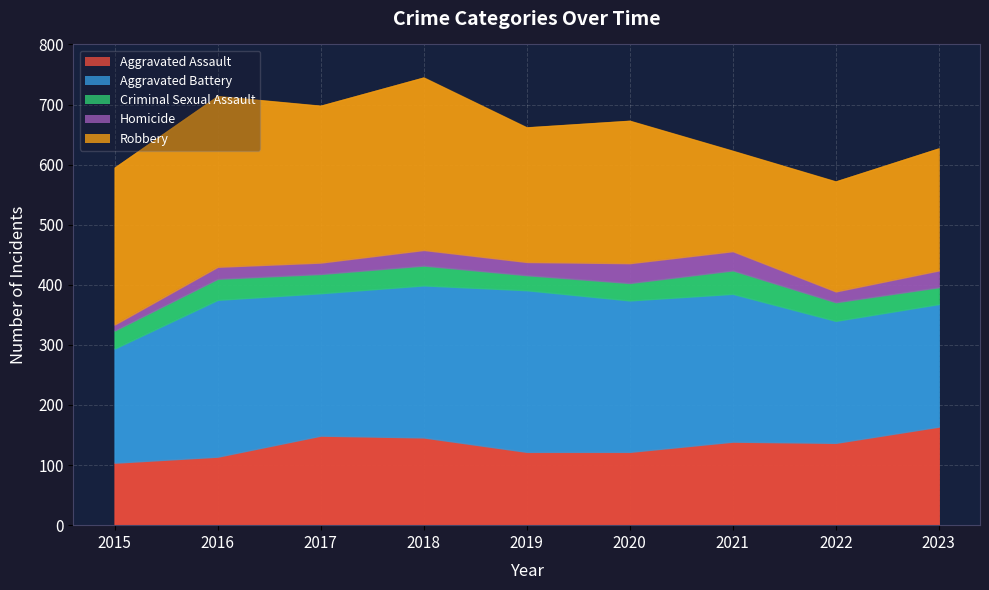

Which category has the lowest value in the Criminal Sexual Assault series?

2019